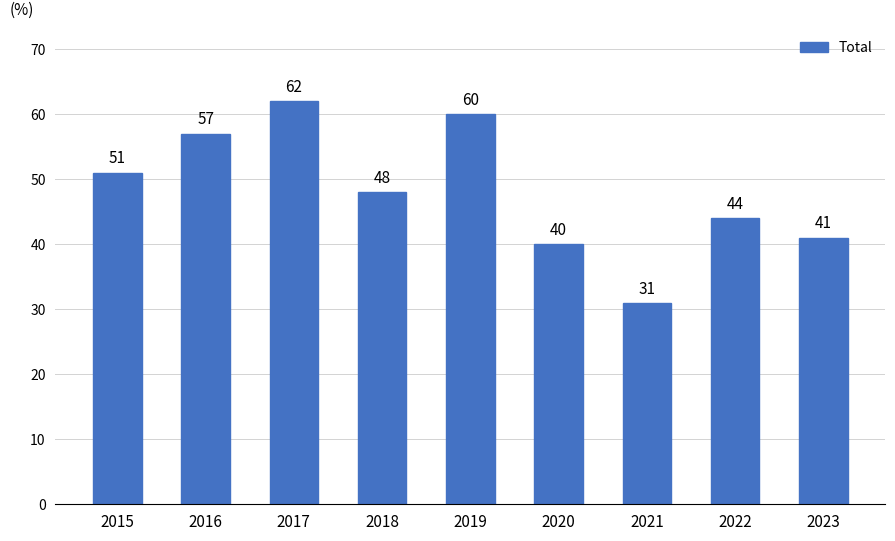

Which has a higher value, 2018 or 2020?

2018